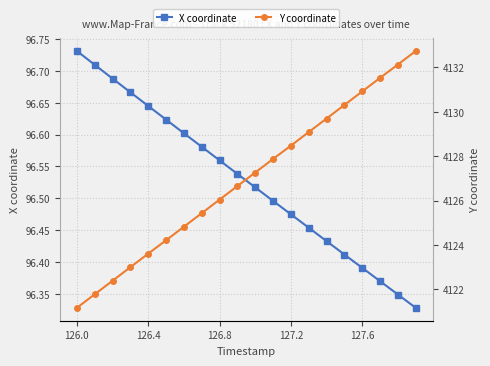

Reading right to left, extract all data points from this chart.

X coordinate: 96.3	96.3	96.4	96.4	96.4	96.4	96.5	96.5	96.5	96.5	96.5	96.6	96.6	96.6	96.6	96.6	96.7	96.7	96.7	96.7
Y coordinate: 4132.7	4132.1	4131.5	4130.9	4130.3	4129.7	4129.1	4128.5	4127.9	4127.3	4126.6	4126.0	4125.4	4124.8	4124.2	4123.6	4123.0	4122.4	4121.8	4121.2